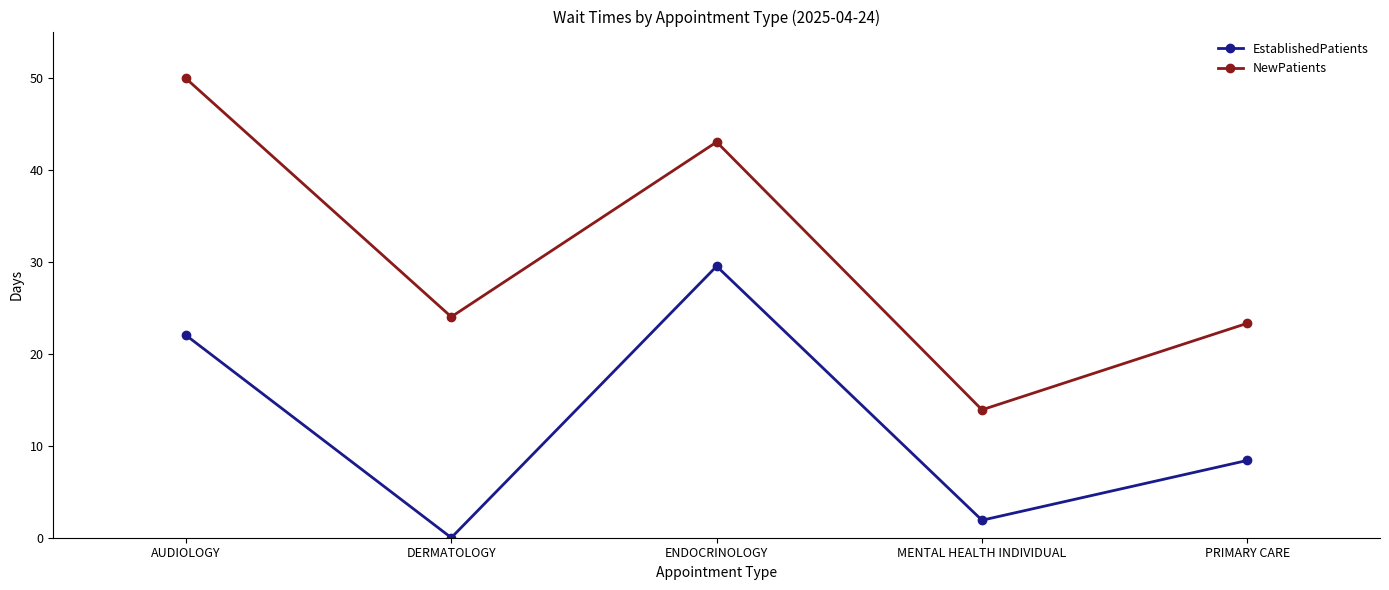

True or false: NewPatients and EstablishedPatients cross at least once.

False